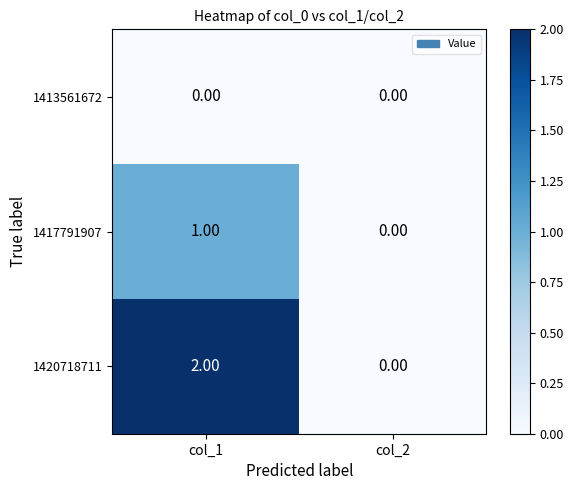

List the series in order of their overall mean, highest first.

1420718711, 1417791907, 1413561672